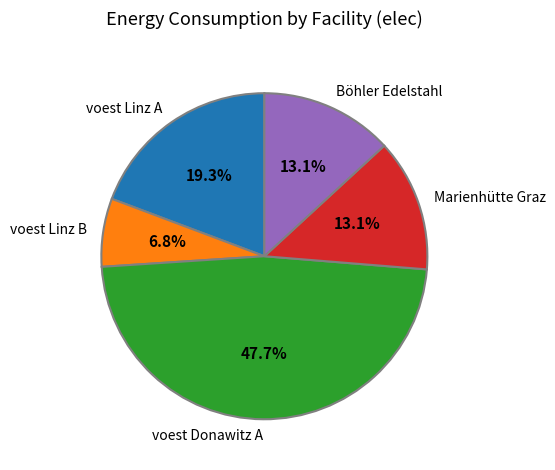

What percentage is the voest Linz B slice, to the nearest percent?

7%